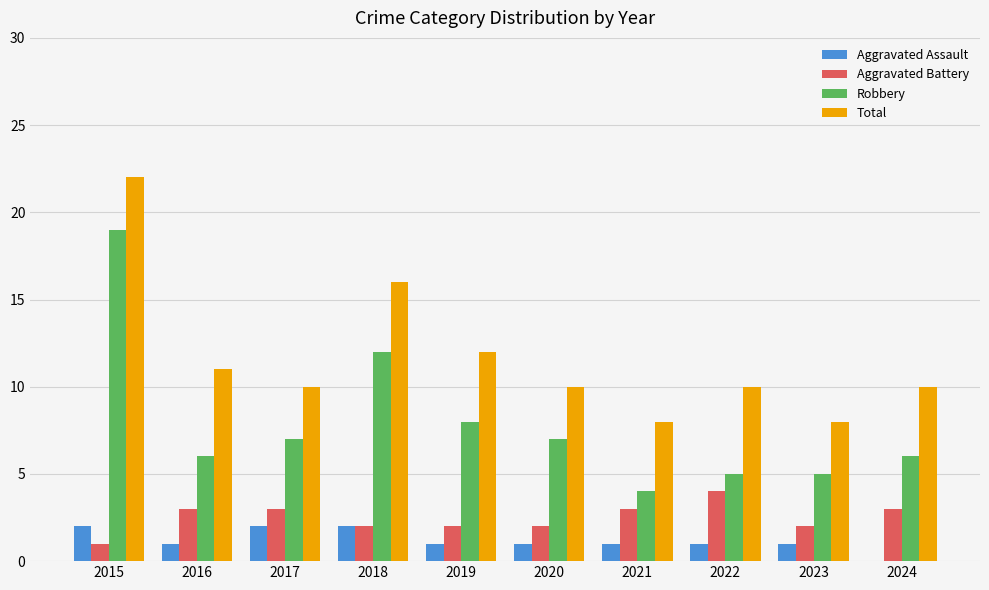

Is the value of Aggravated Battery at 2015 greater than the value of Robbery at 2016?

No